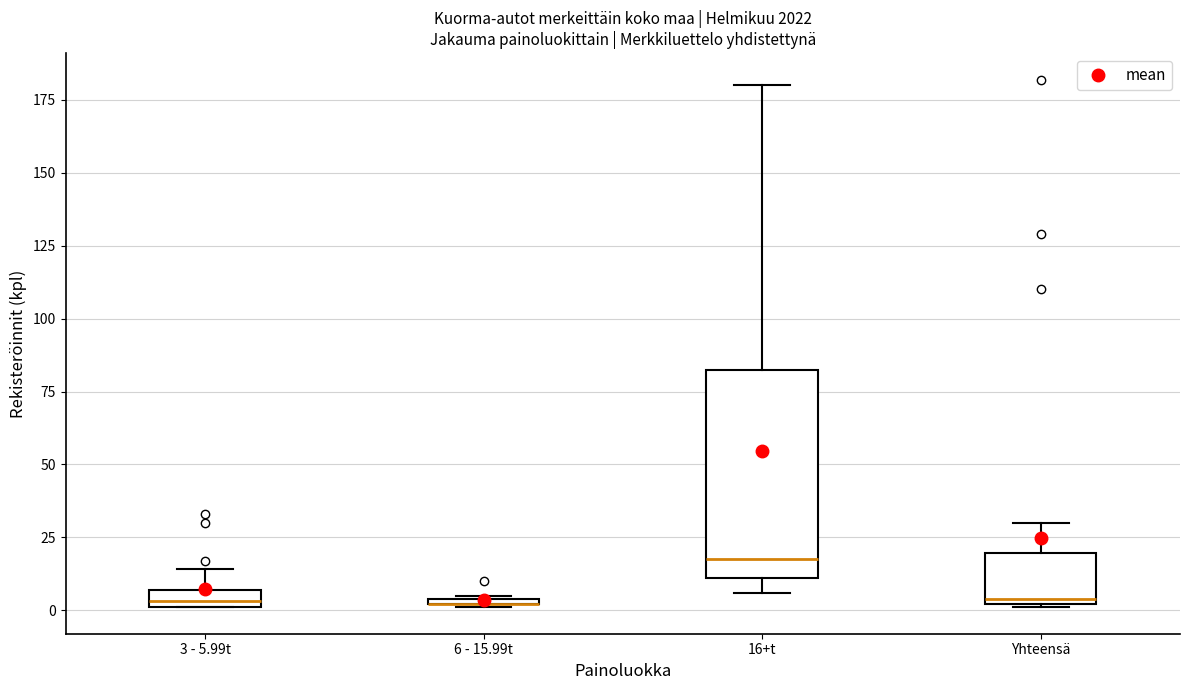

Where does the upper whisker of the box for 3 - 5.99t end on the y-axis? The values are not printed on the chart, so give them approximately, as read against the axis.

15